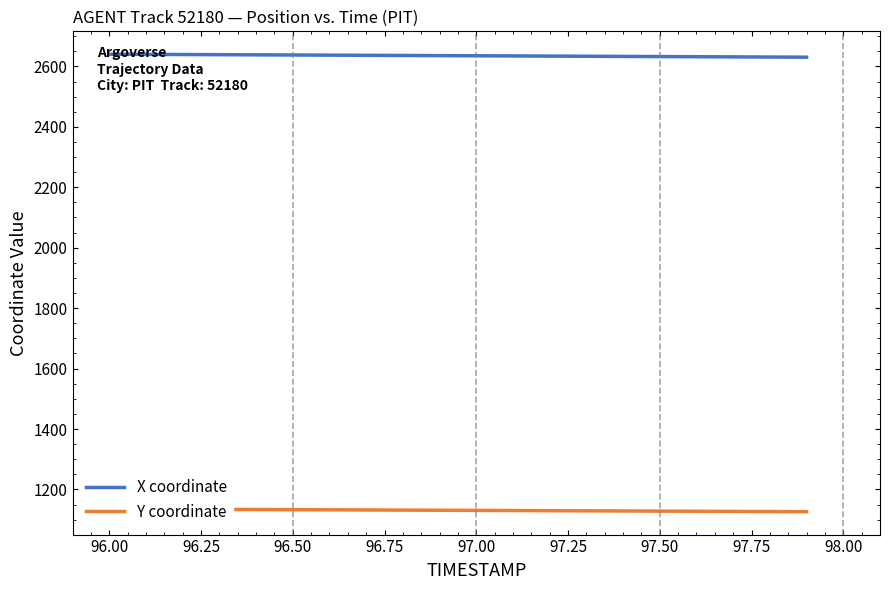

List the series in order of their peak value, highest first.

X coordinate, Y coordinate